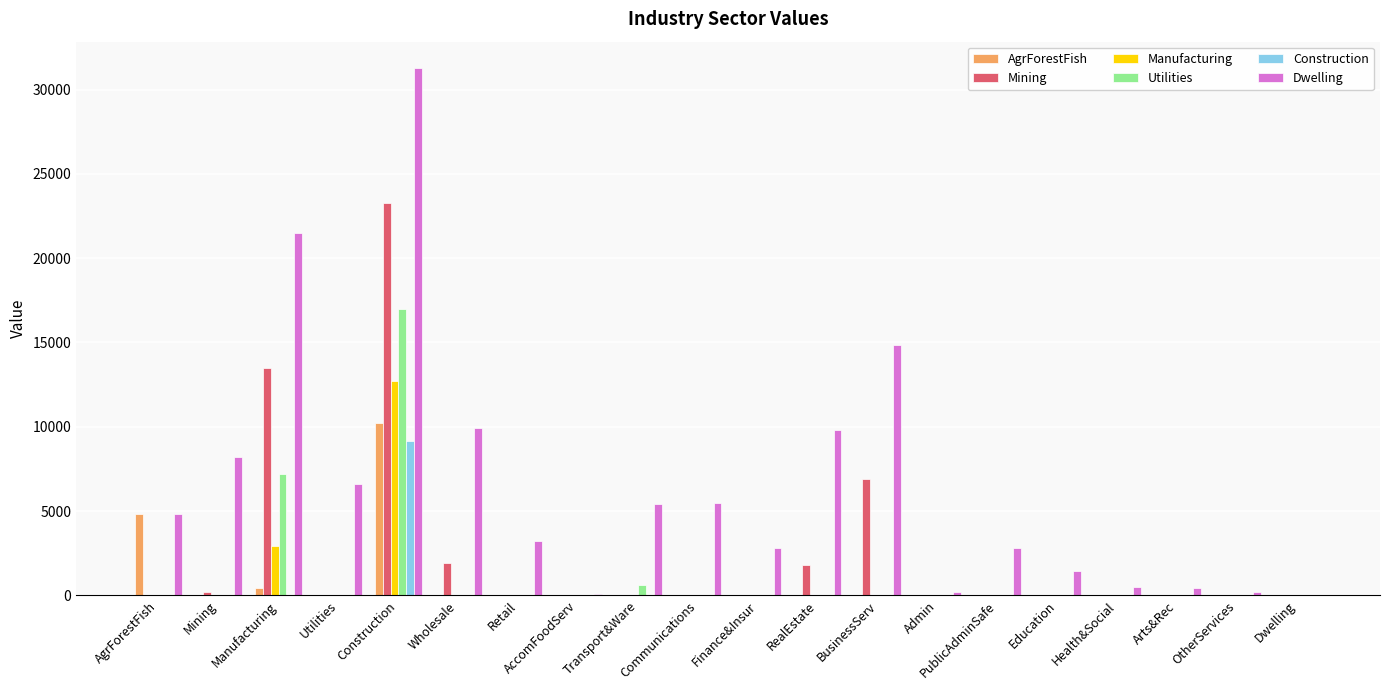

Which series has the largest total across all categories?

Dwelling